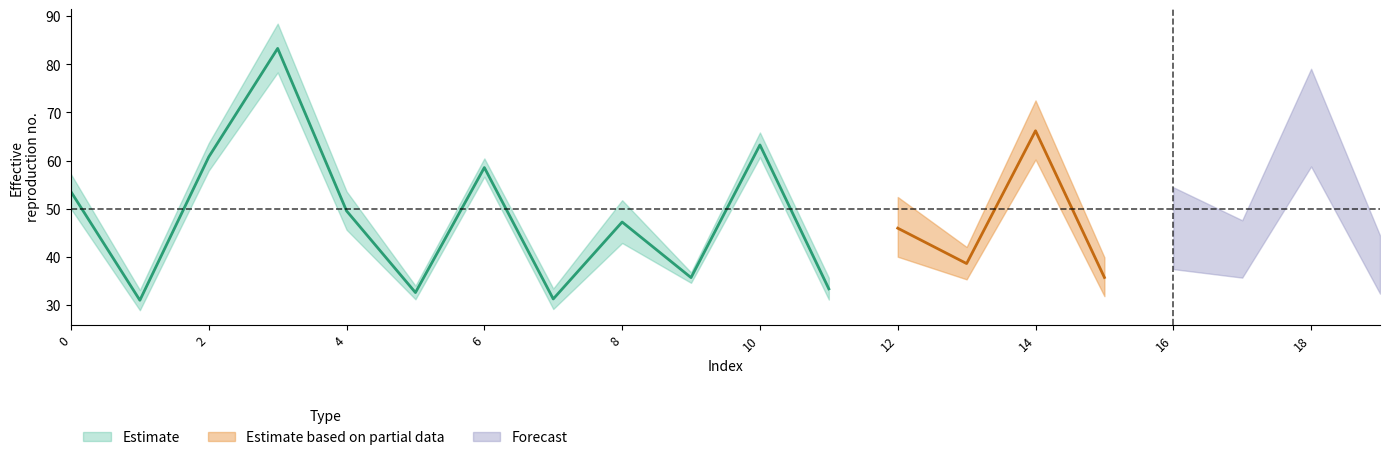

Is the value of Estimate_hi_row0 at 6 greater than the value of Partial_lo_row1 at 10?

Yes